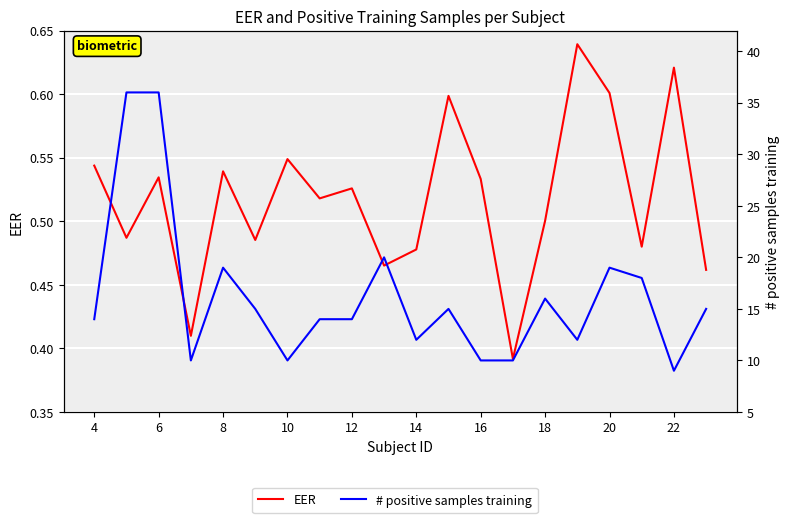

How many lines are shown in the chart?

2